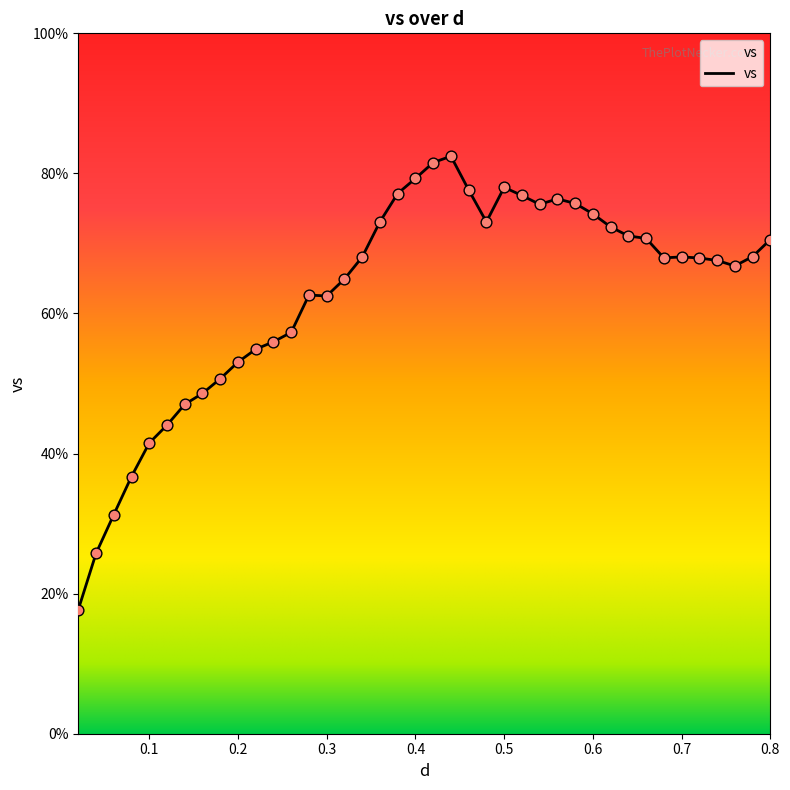

What is the difference between the maximum and minimum values?

64.7